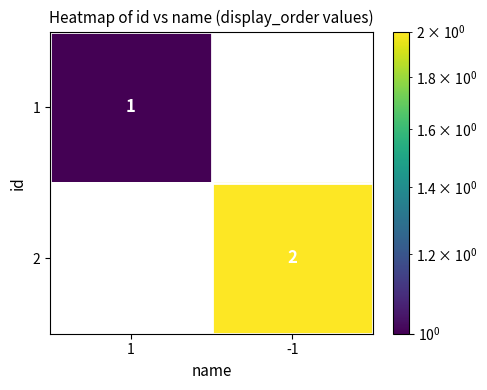

Is it true that 1 equals 0 at 1?

False